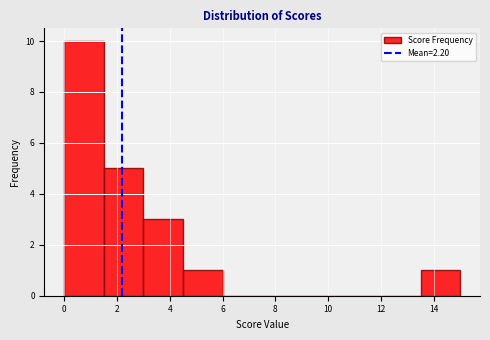

Reading left to right, transcribe this chart: for each bar, give the range it covers on the x-axis and its height. Neither the bar edges nor the heights are printed on the chart, so give them approximately, as read against the axes.

0.0 to 1.5: 10
1.5 to 3.0: 5
3.0 to 4.5: 3
4.5 to 6.0: 1
6.0 to 7.5: 0
7.5 to 9.0: 0
9.0 to 10.5: 0
10.5 to 12.0: 0
12.0 to 13.5: 0
13.5 to 15.0: 1